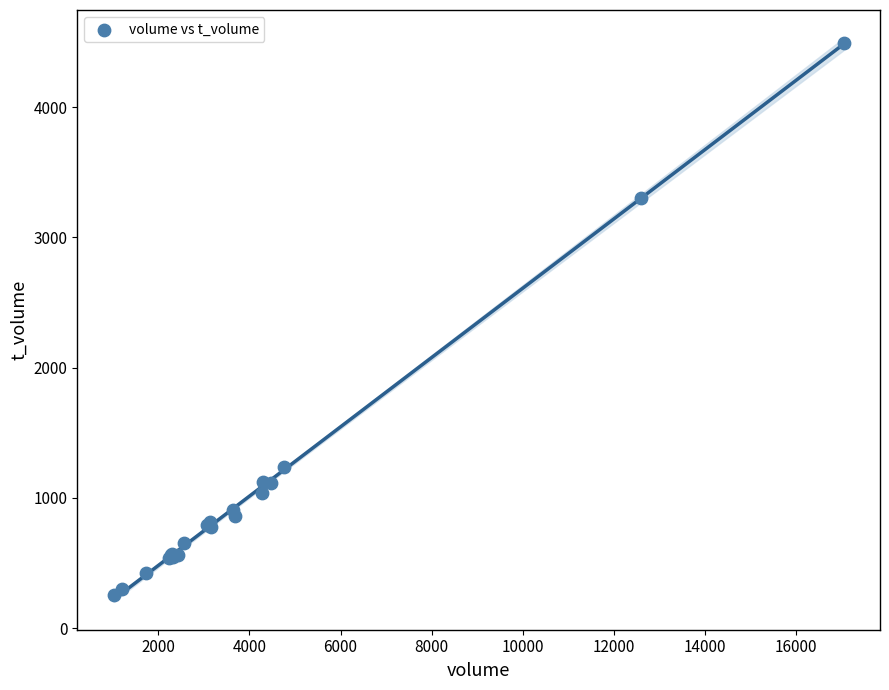

What Y value in the scatter plot is closest to 2374?

3302